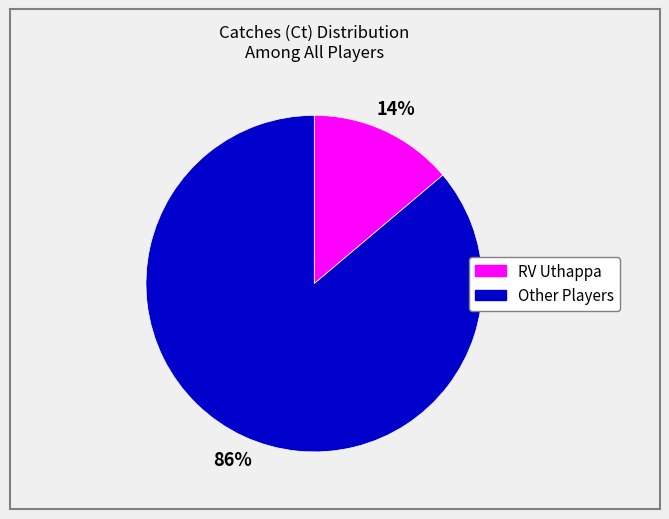

Does any single category account for the majority?

Yes